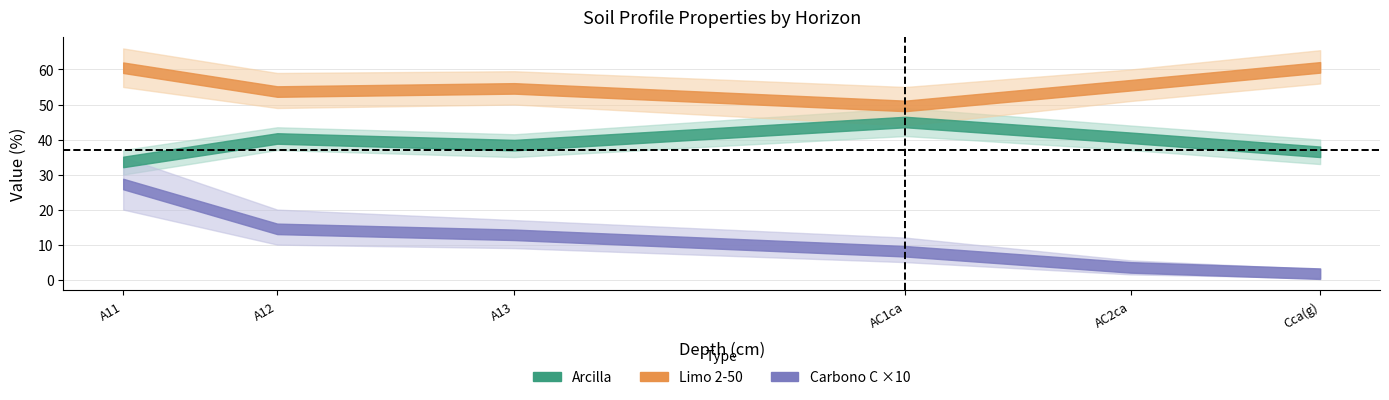

At A13, list the series in order from largest to smallest.

Limo_2_50, Arcilla, Carbono_C